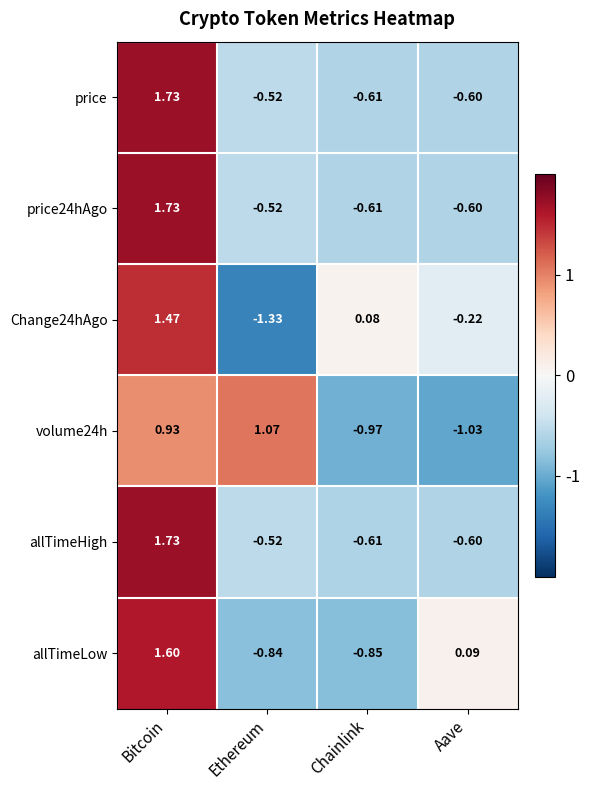

List the labels in order of allTimeLow value, largest first.

Bitcoin, Aave, Ethereum, Chainlink